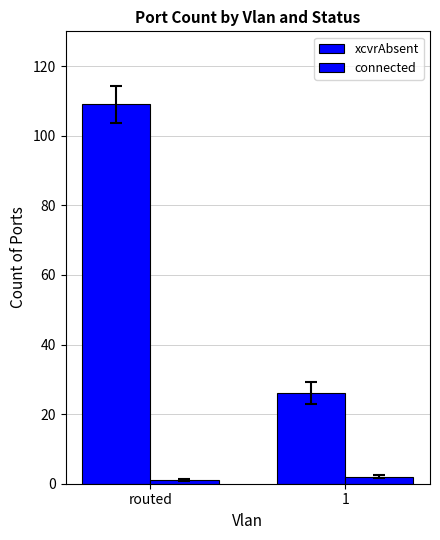

How many bars are there in total?

4